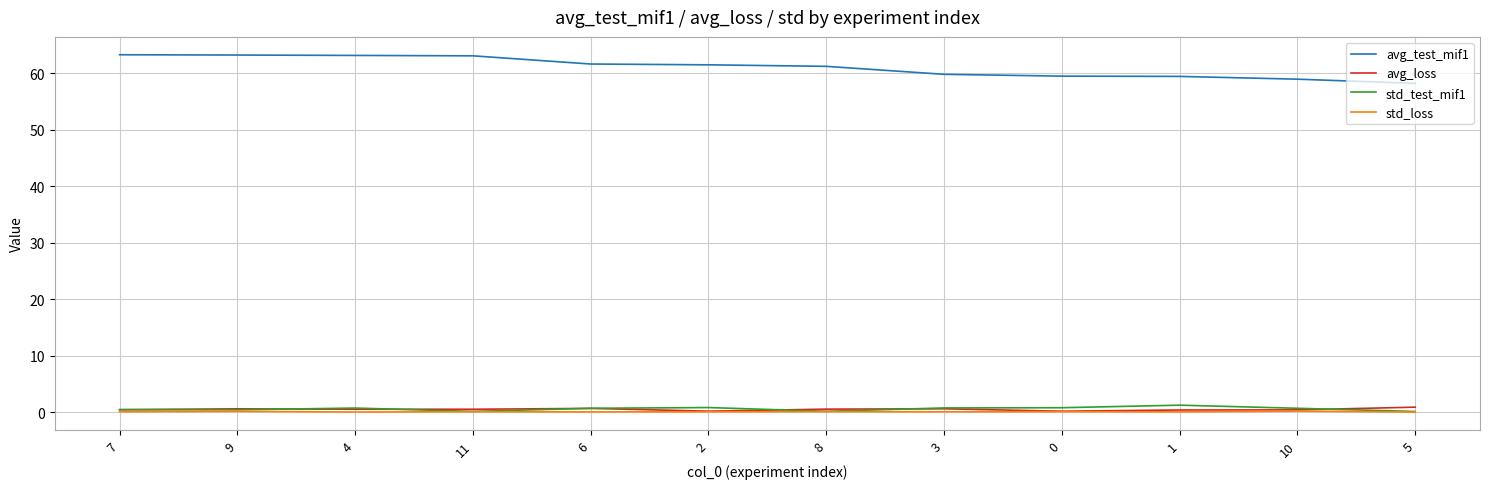

True or false: avg_test_mif1 and std_test_mif1 cross at least once.

False